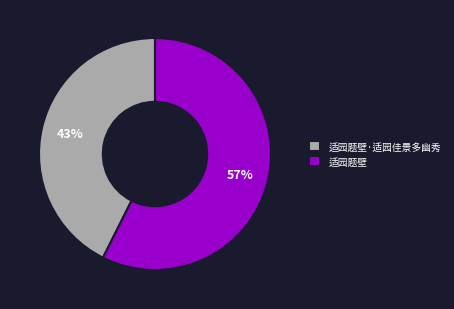

Is it true that 适园题壁·适园佳景多幽秀 is 55% of the pie?

False